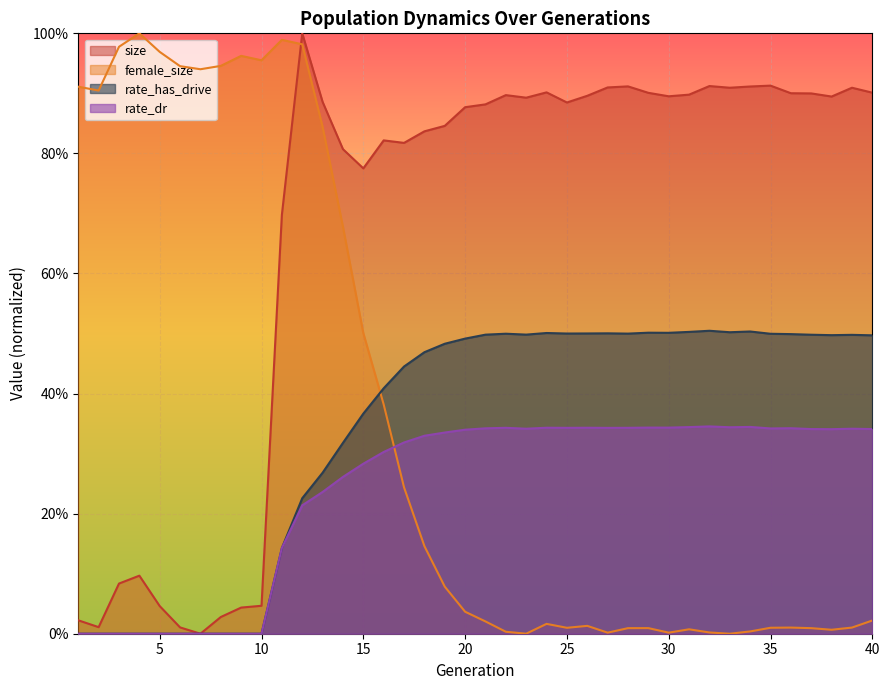

What is the maximum value for rate_has_drive?

0.5